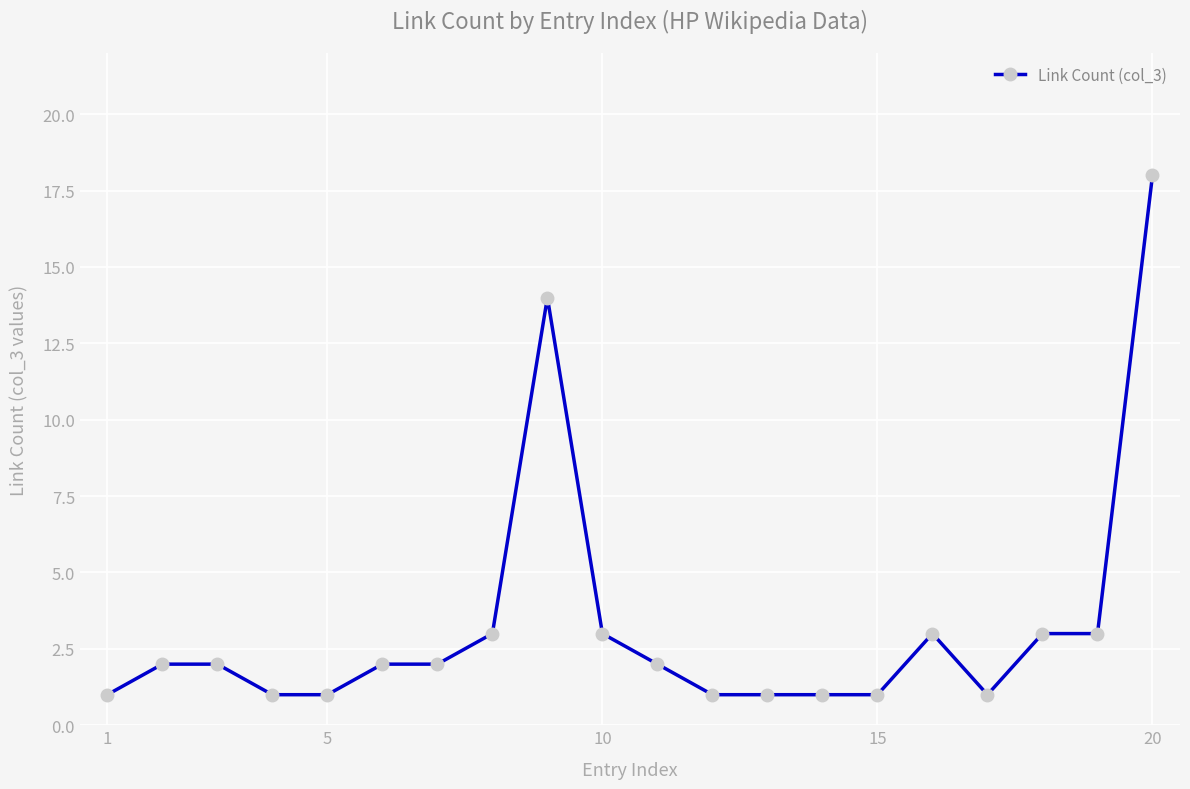

What is the difference between the maximum and second lowest values?

17